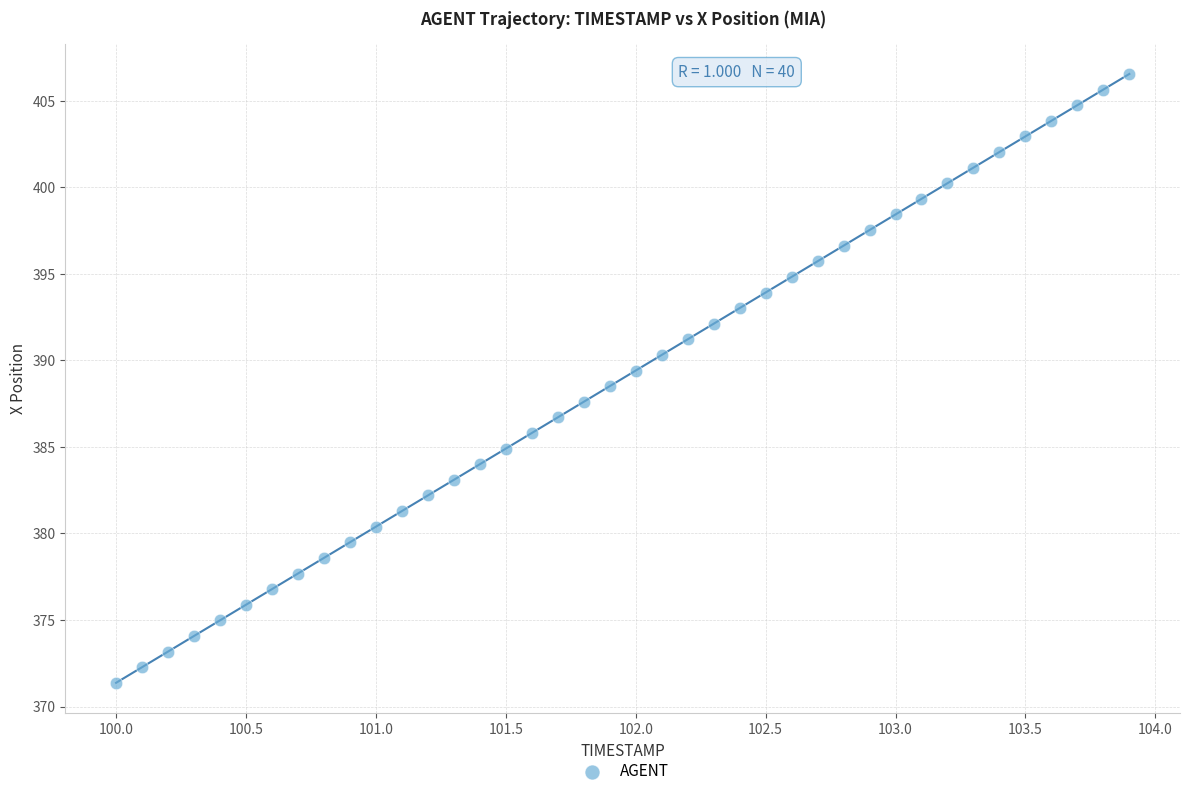

What is the range of X values (max minus min)?

3.9